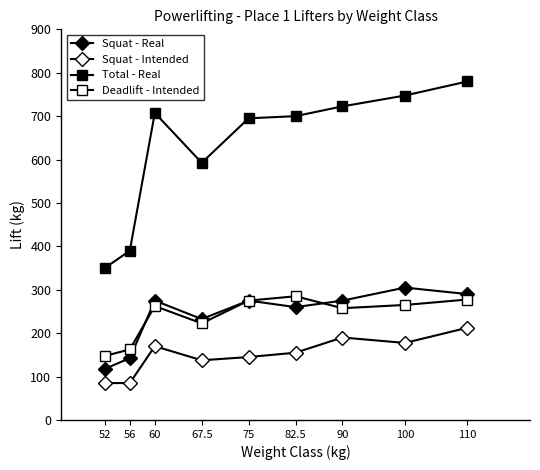

What is the difference between the Total - Real values at 56 and 90?

332.5